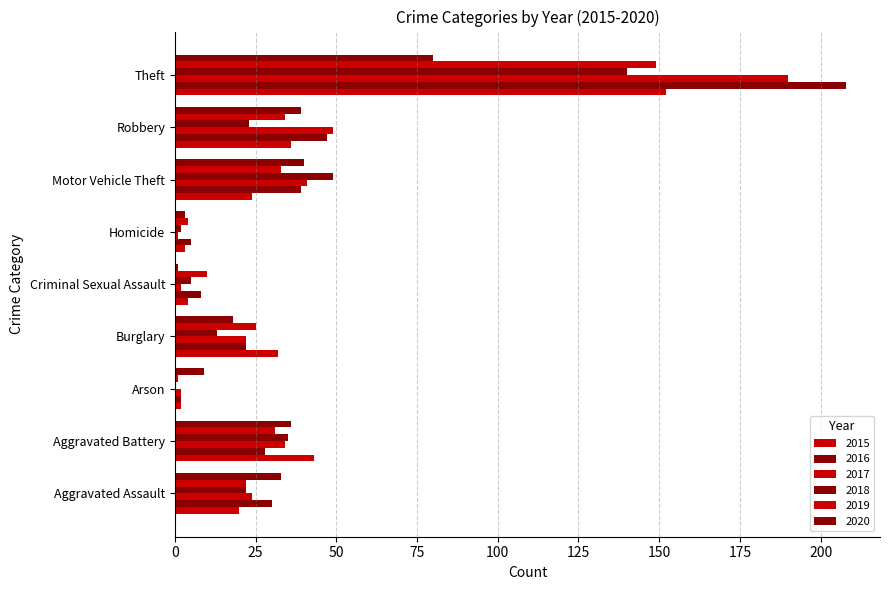

List the labels in order of 2016 value, largest first.

Theft, Robbery, Motor Vehicle Theft, Aggravated Assault, Aggravated Battery, Burglary, Criminal Sexual Assault, Homicide, Arson